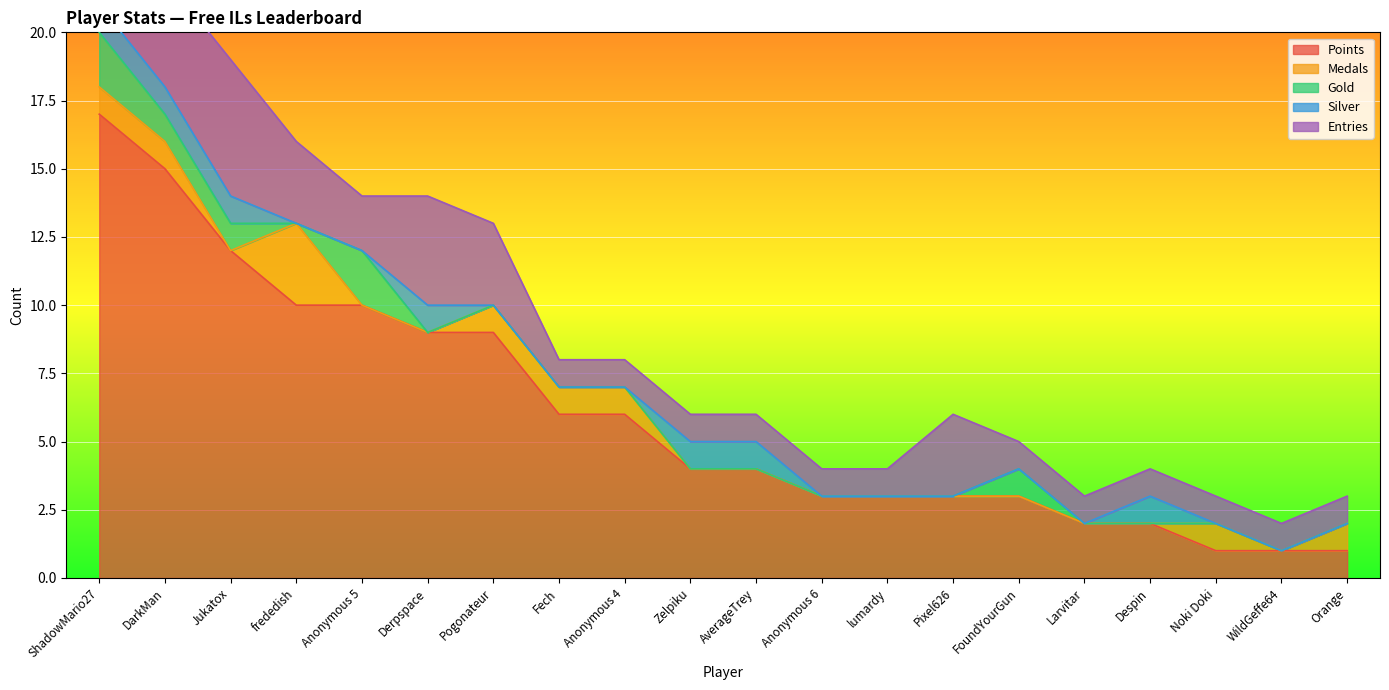

Reading left to right, list all the values displayed in this chart.

Points: 17	15	12	10	10	9	9	6	6	4	4	3	3	3	3	2	2	1	1	1
Medals: 1	1	0	3	0	0	1	1	1	0	0	0	0	0	0	0	0	1	0	1
Gold: 2	1	1	0	2	0	0	0	0	0	0	0	0	0	1	0	0	0	0	0
Silver: 1	1	1	0	0	1	0	0	0	1	1	0	0	0	0	0	1	0	0	0
Entries: 4	4	5	3	2	4	3	1	1	1	1	1	1	3	1	1	1	1	1	1